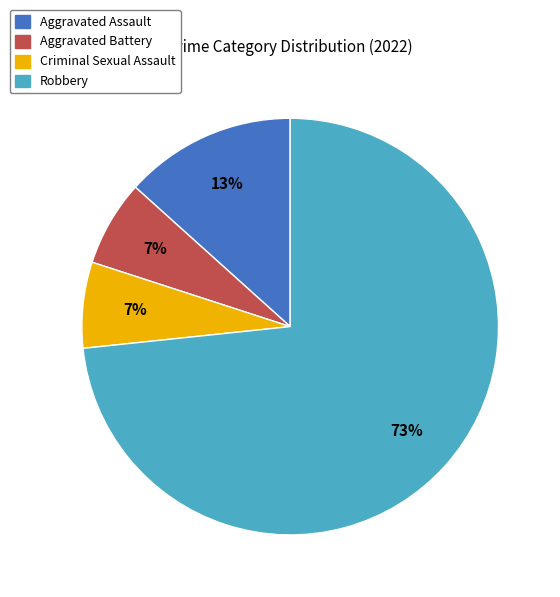

To the nearest percent, what is the combined percentage of Aggravated Assault and Criminal Sexual Assault?

20%